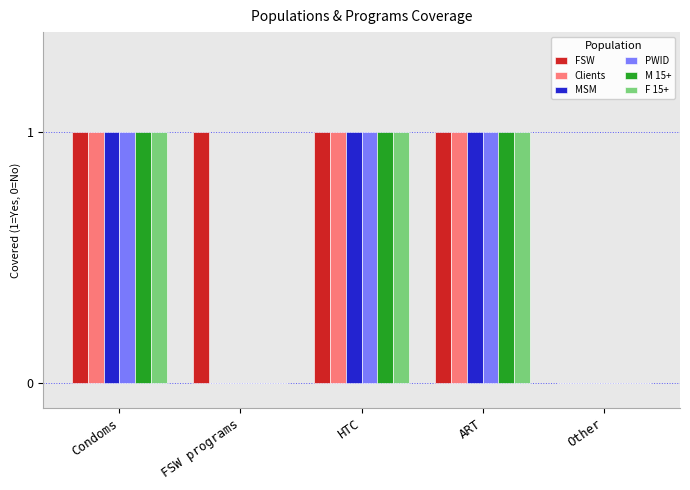

Is the value of MSM at HTC greater than the value of F 15+ at FSW programs?

Yes